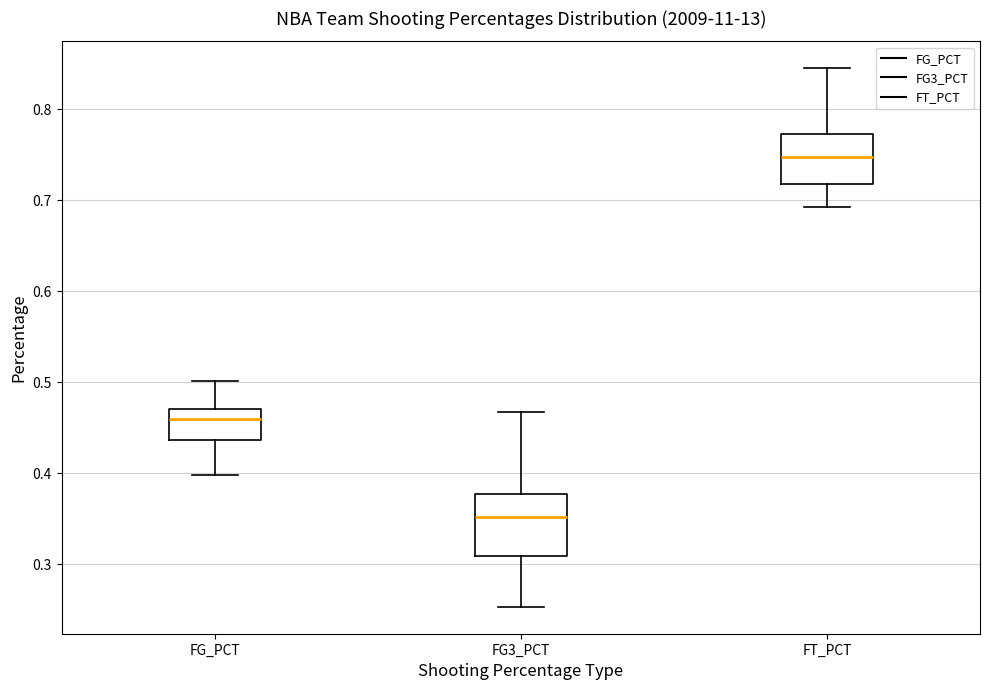

Comparing the boxes themselves (not the whiskers), which one is the tallest?

FG3_PCT